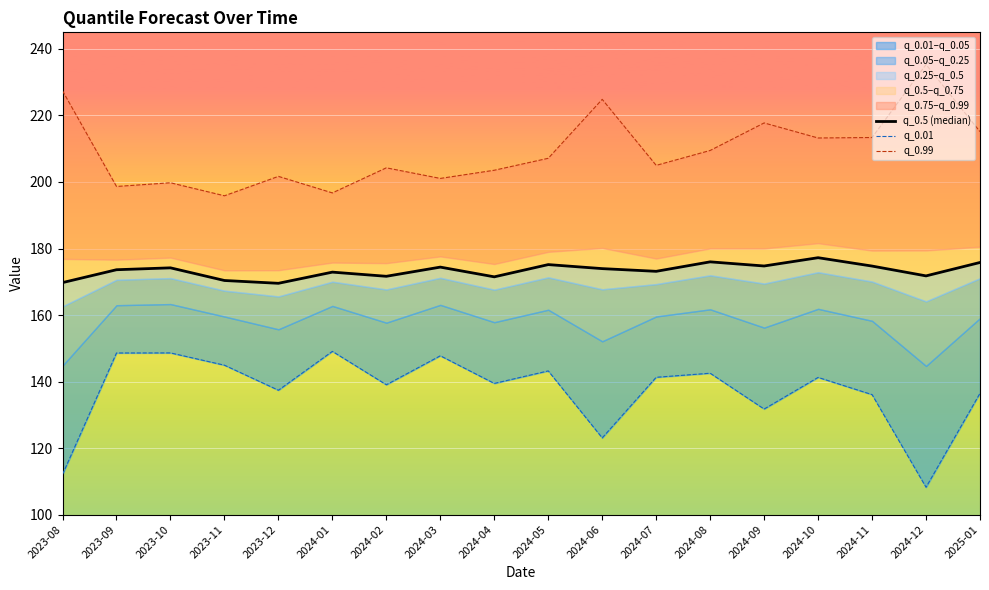

Reading right to left, extract all data points from this chart.

q_0.5 (median): 175.8	171.8	174.7	177.2	174.7	176.0	173.1	174.0	175.2	171.5	174.4	171.6	172.9	169.5	170.4	174.2	173.6	169.7
q_0.01: 136.5	108.2	136.1	141.2	131.7	142.5	141.3	123.1	143.2	139.4	147.7	139.0	149.1	137.4	144.9	148.6	148.6	112.1
q_0.99: 215.1	235.3	213.4	213.2	217.8	209.5	205.0	224.9	207.1	203.5	201.1	204.3	196.7	201.7	195.9	199.8	198.7	227.4